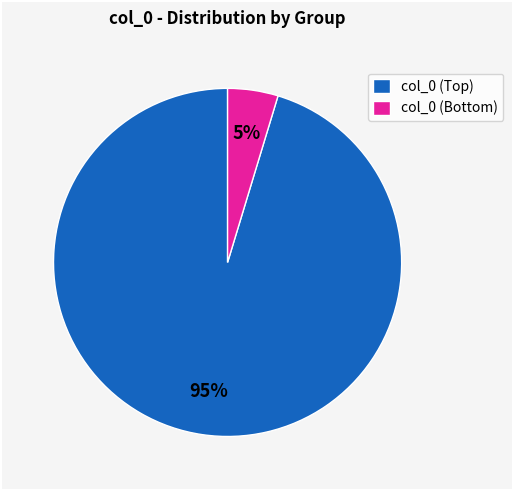

Rank the categories by value from lowest to highest.

col_0 (Bottom), col_0 (Top)